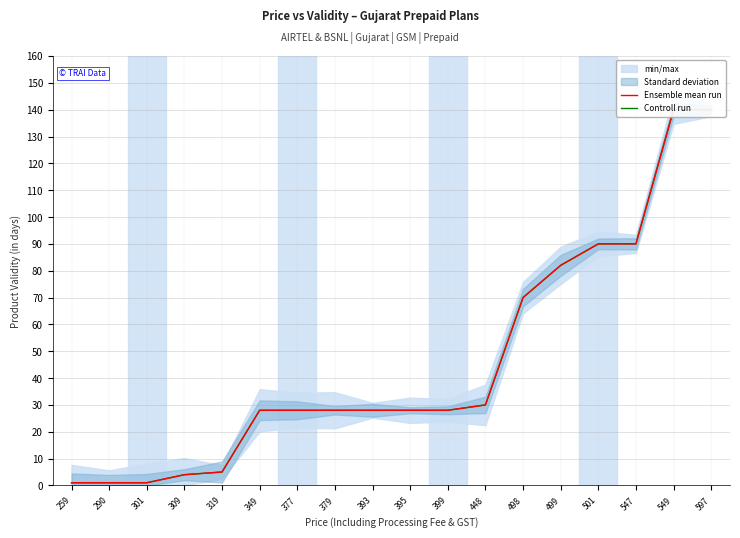

Which series has the widest spread of values?

Ensemble mean run